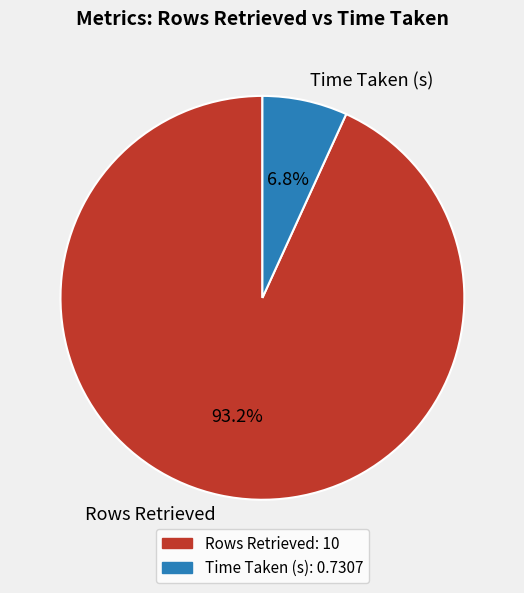

Is the sum of Time Taken (s) and Rows Retrieved greater than half?

Yes